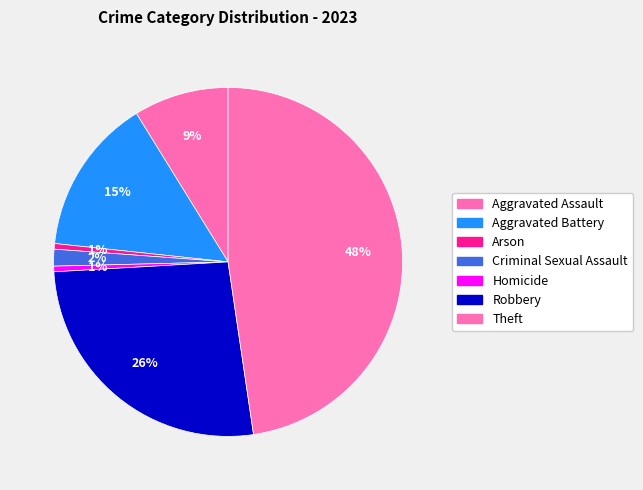

Is Theft the majority of the pie?

No